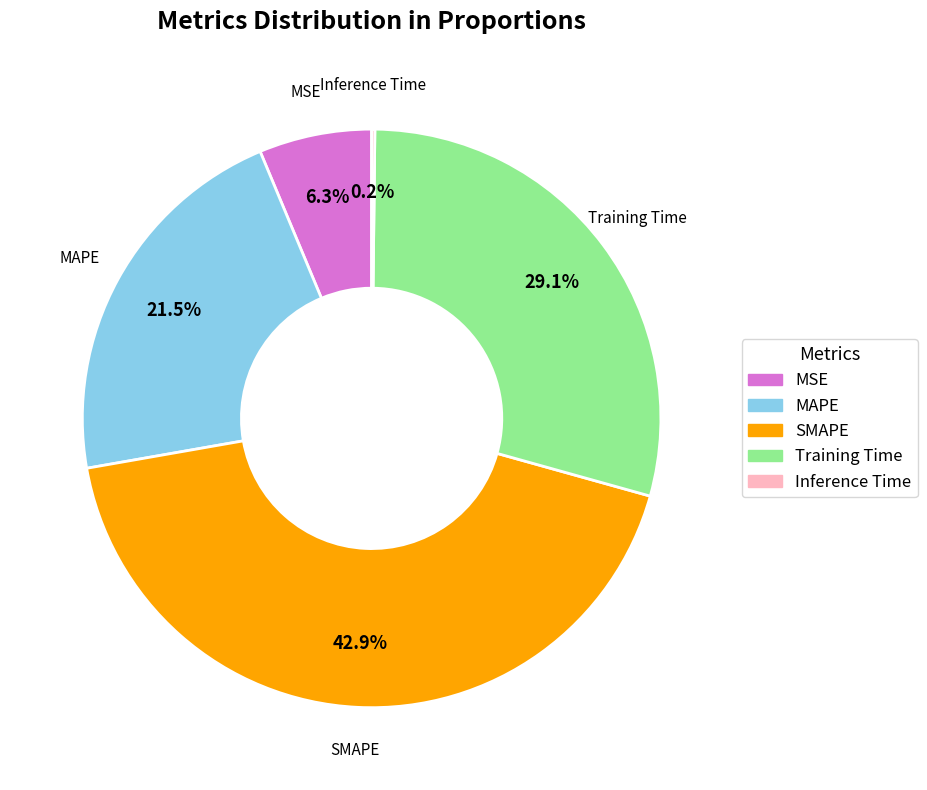

Is SMAPE the majority of the pie?

No